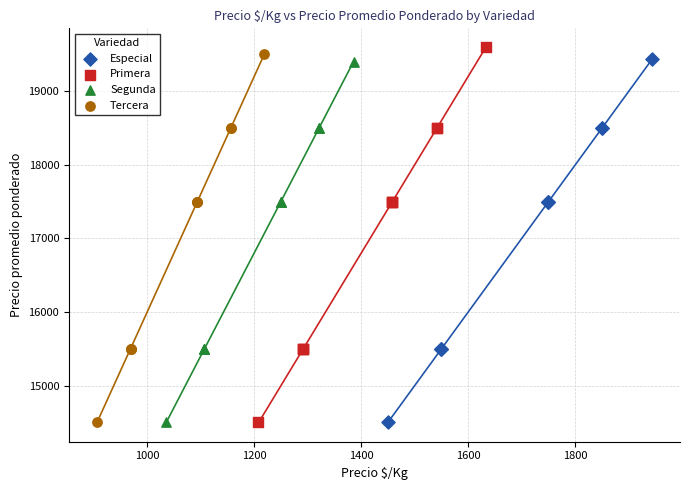

Which series has the largest Y range (max minus min)?

Primera